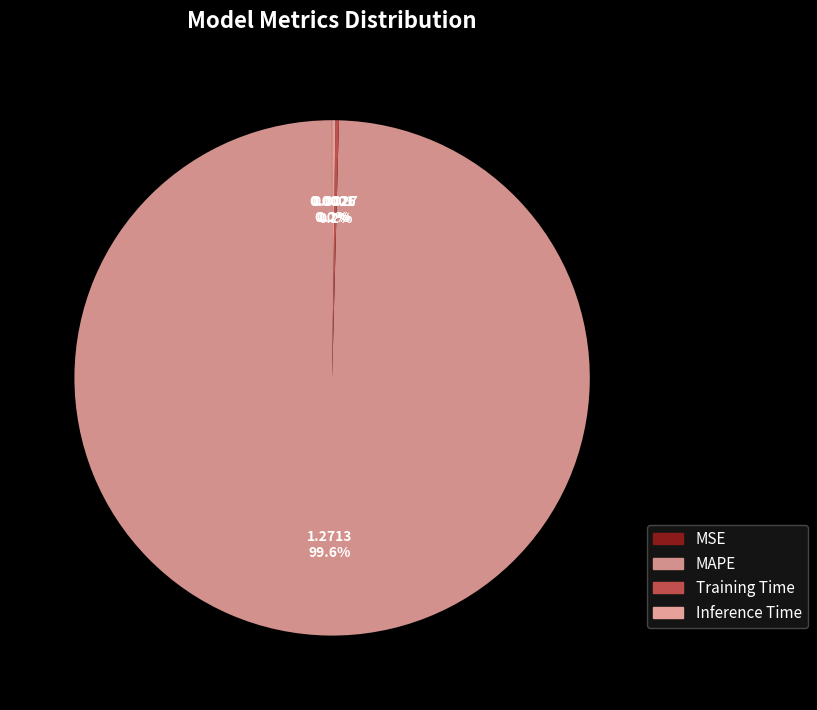

To the nearest percent, what is the average slice percentage?

25%